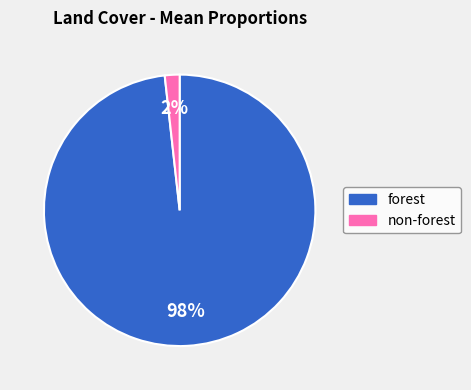

Does any single category account for the majority?

Yes